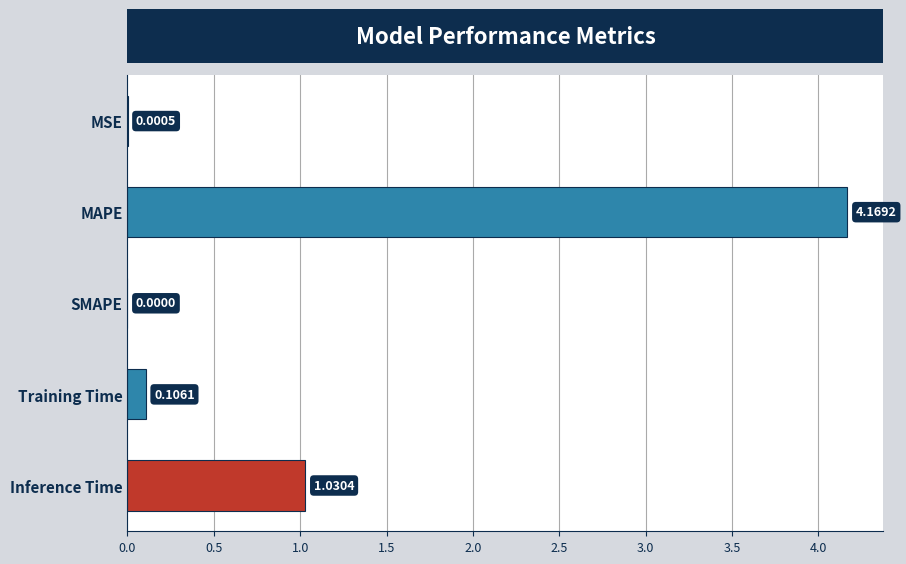

What is the sum of all values?

5.3